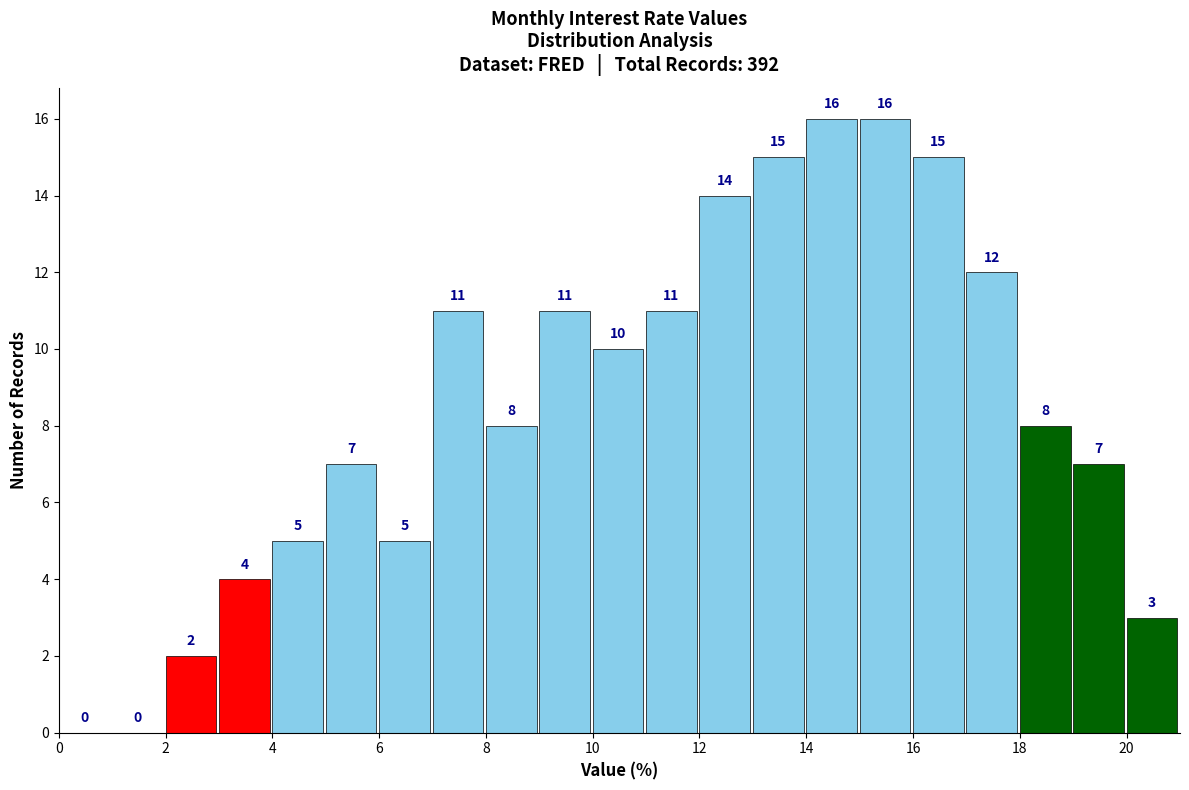

Reading left to right, transcribe this chart: for each bar, give the range it covers on the x-axis and its height.

0 to 1: 0
1 to 2: 0
2 to 3: 2
3 to 4: 4
4 to 5: 5
5 to 6: 7
6 to 7: 5
7 to 8: 11
8 to 9: 8
9 to 10: 11
10 to 11: 10
11 to 12: 11
12 to 13: 14
13 to 14: 15
14 to 15: 16
15 to 16: 16
16 to 17: 15
17 to 18: 12
18 to 19: 8
19 to 20: 7
20 to 21: 3